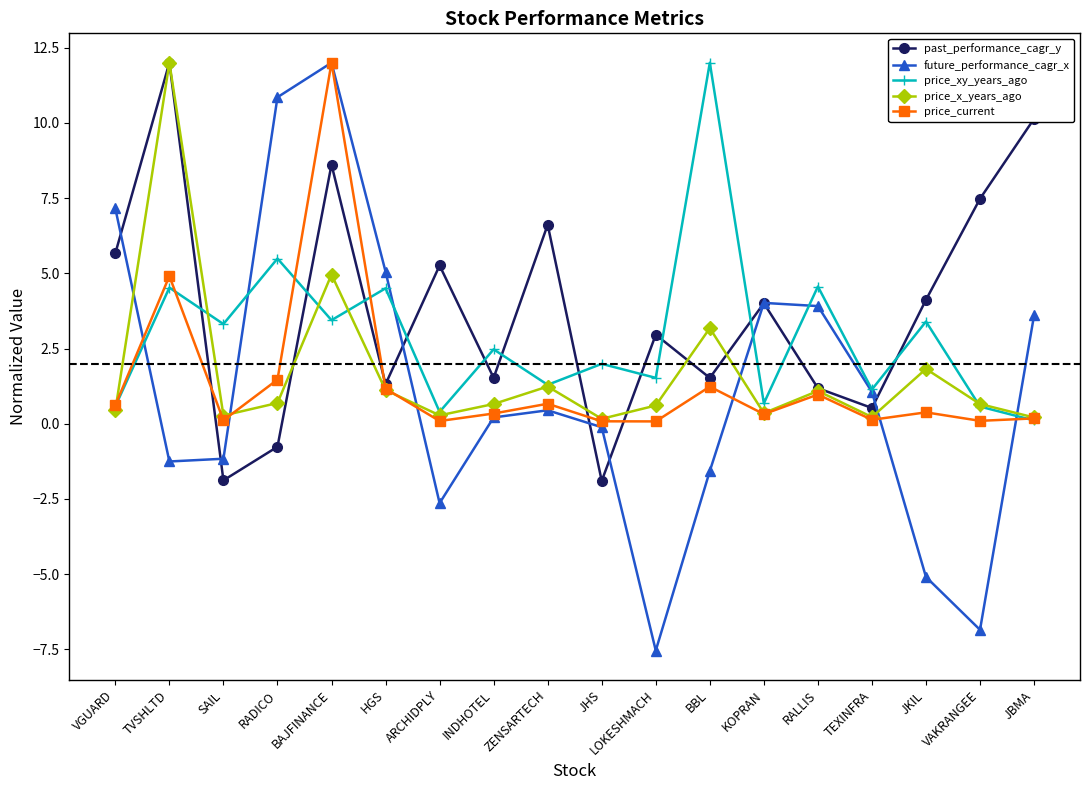

True or false: price_xy_years_ago and future_performance_cagr_x cross at least once.

True